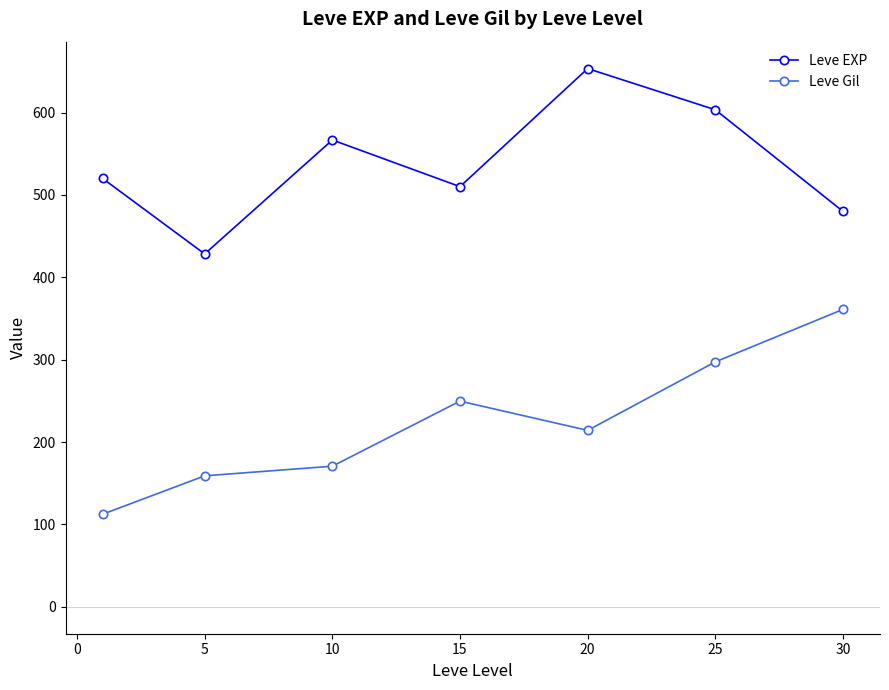

What is the value of the Leve Gil point at the 5th from the left?

214.2